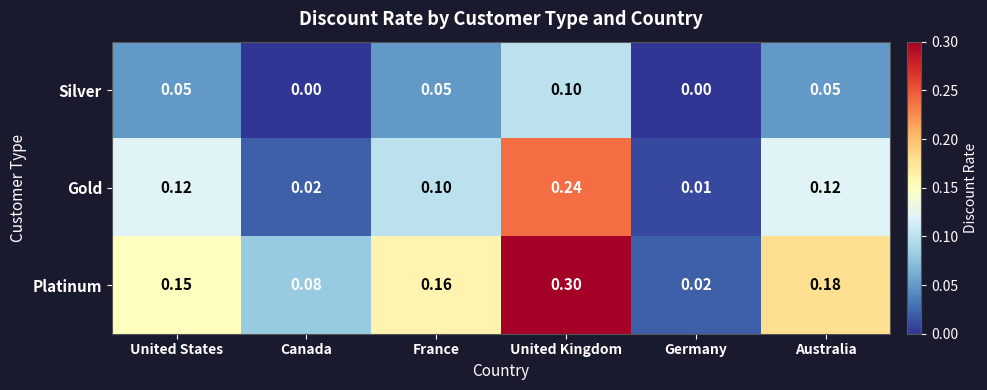

Between United States and Canada, which series saw the biggest shift?

Gold